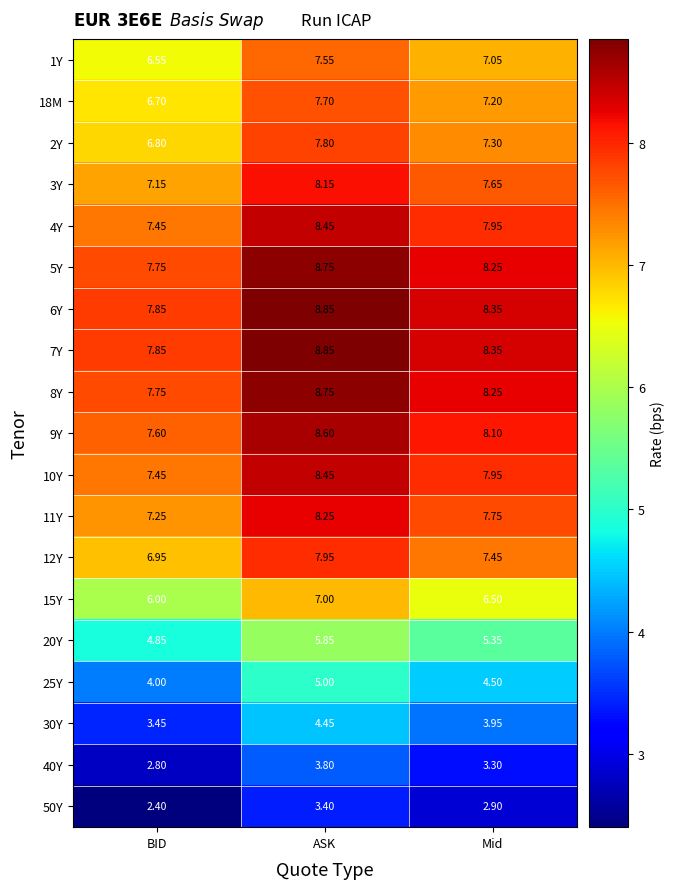

List the labels in order of 12Y value, largest first.

ASK, Mid, BID